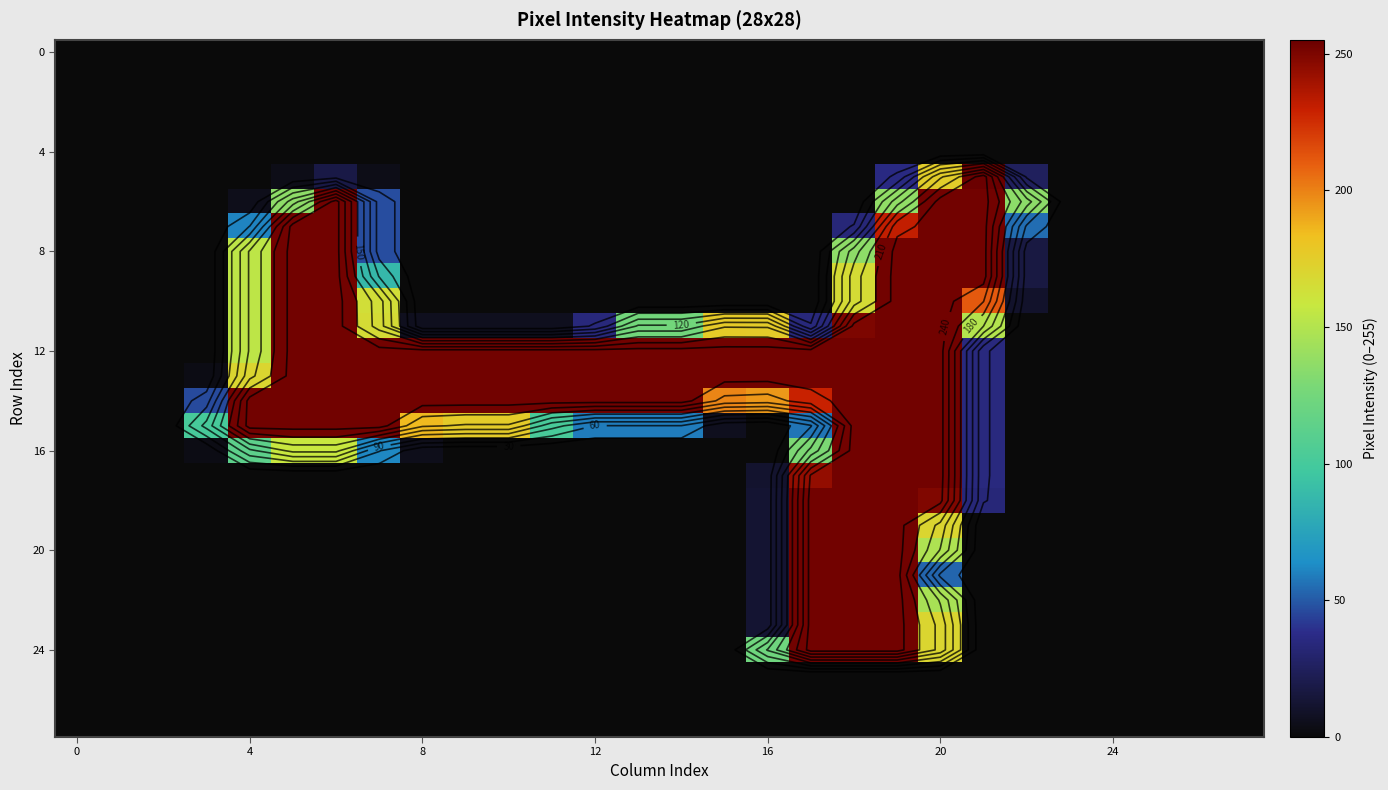

How many data points in 16 are above 0?

11